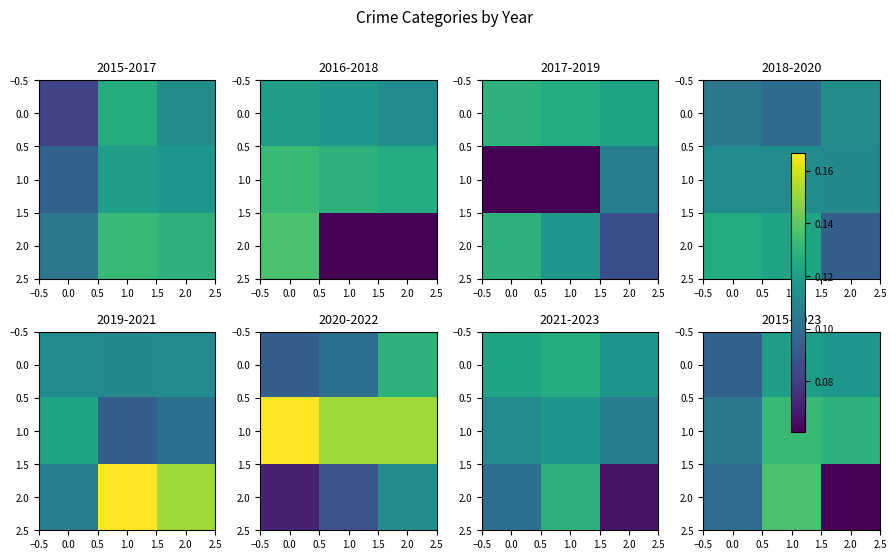

What is the total value across all series at 0.0?

0.3